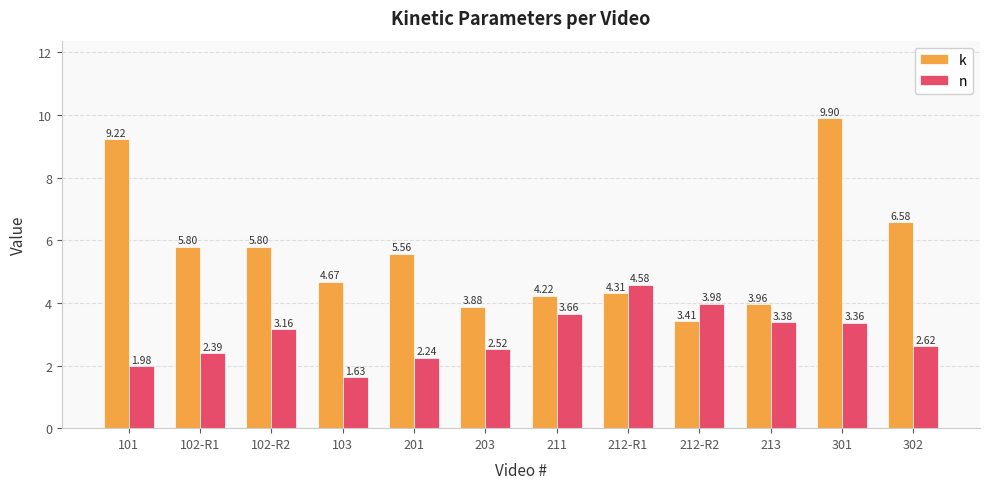

At 102-R1, list the series in order from smallest to largest.

n, k